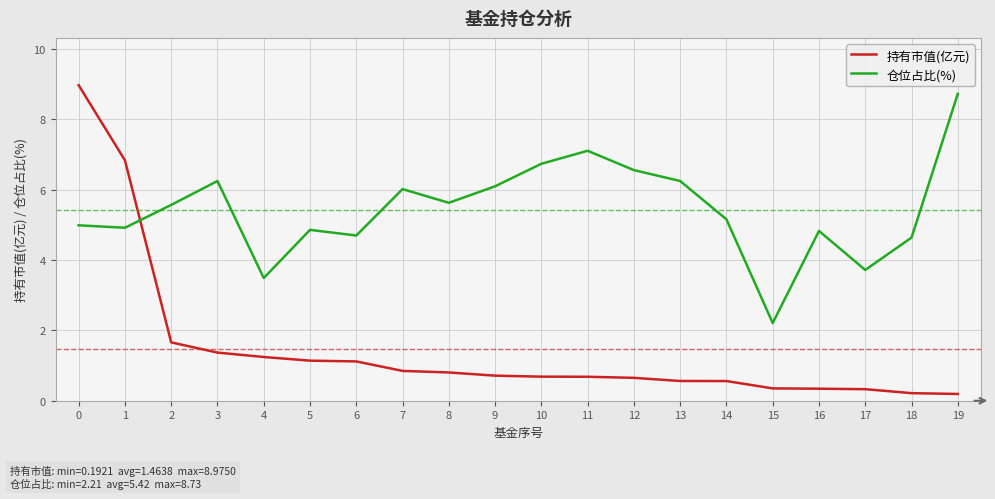

Rank the series by their average value, from highest to lowest.

仓位占比(%), 持有市值(亿元)